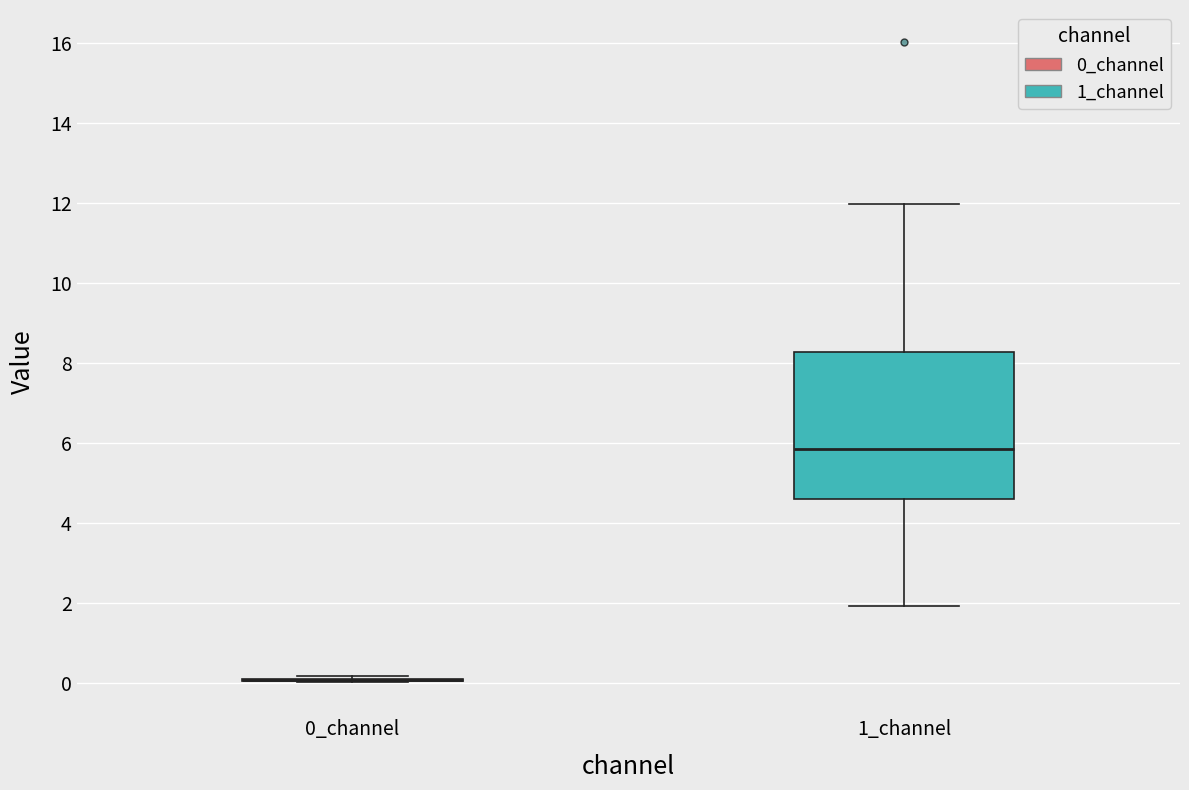

Reading left to right, read every box against the y-axis: the position of its median line, the range the box covers, and the ends of its whiskers. The values are not printed on the chart, so give them approximately, as read against the axis.

0_channel: box collapsed to a line at 0.0, whiskers 0.0 to 0.2
1_channel: median 5.8, box 4.6 to 8.2, whiskers 2.0 to 12.0